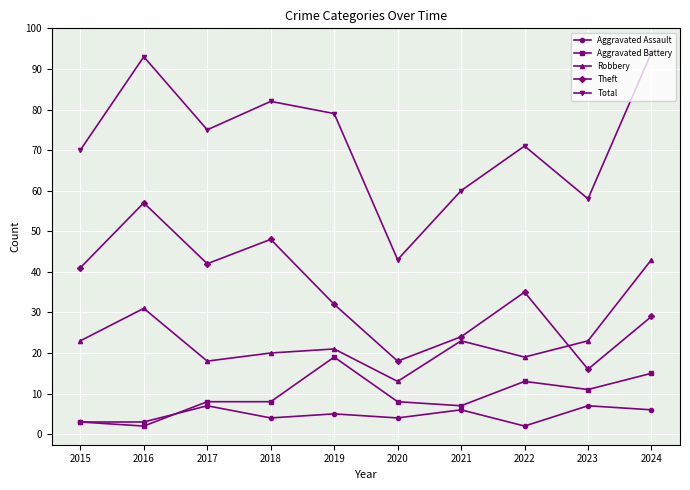

How many distinct data groups are displayed?

5